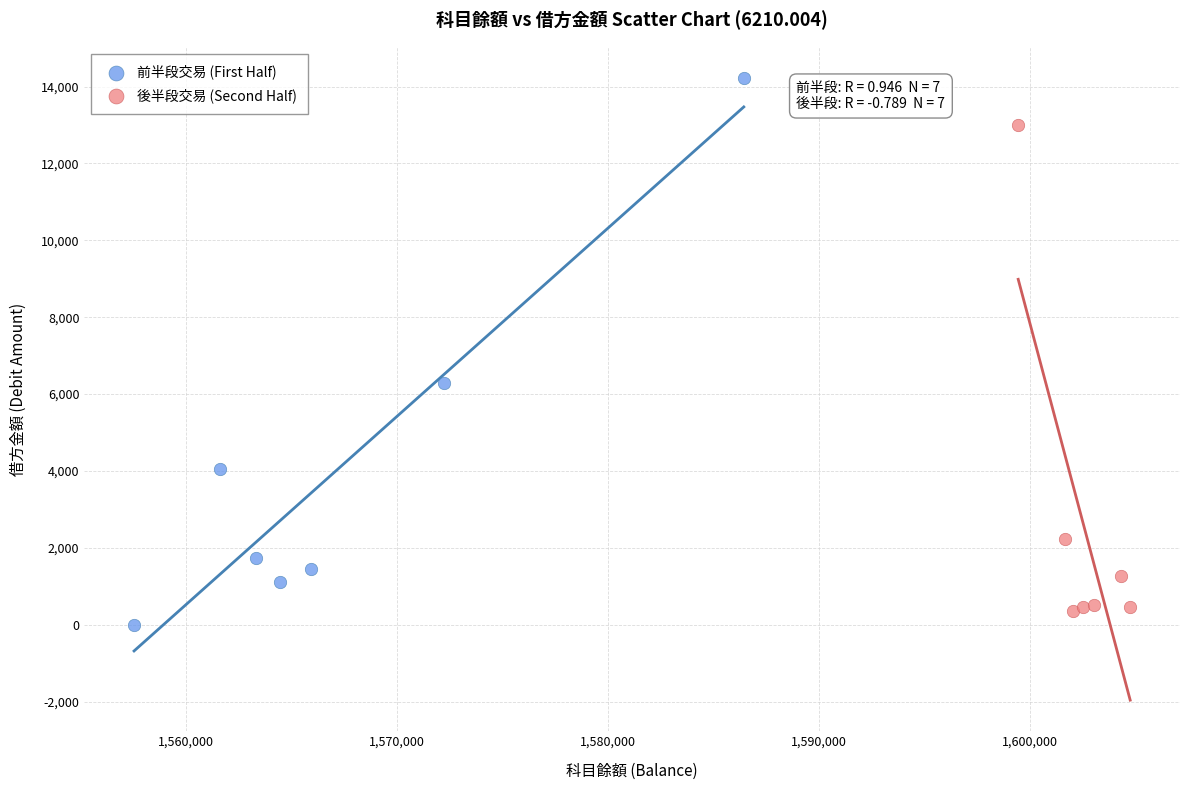

Which series reaches the maximum Y coordinate?

前半段交易 (First Half)